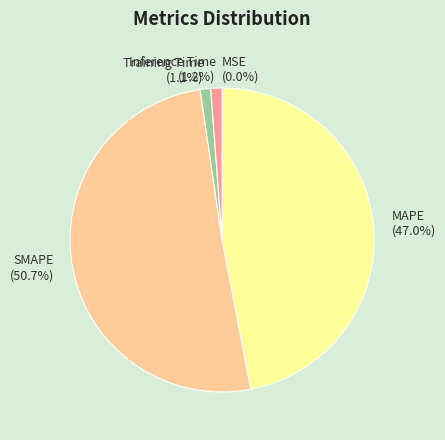

To the nearest percent, what percentage of the pie is MAPE?

47%